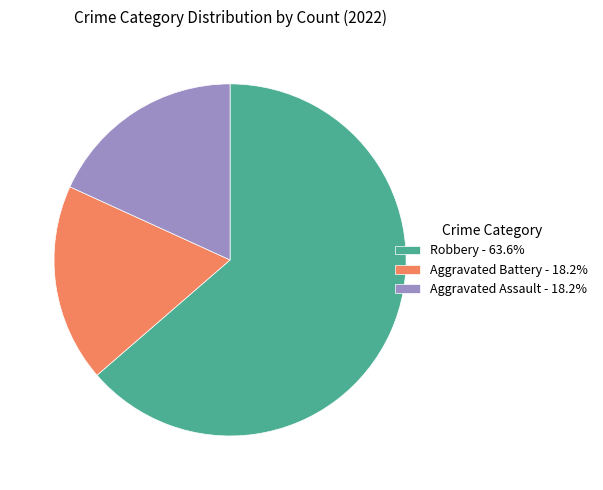

Is there a majority slice in this chart?

Yes